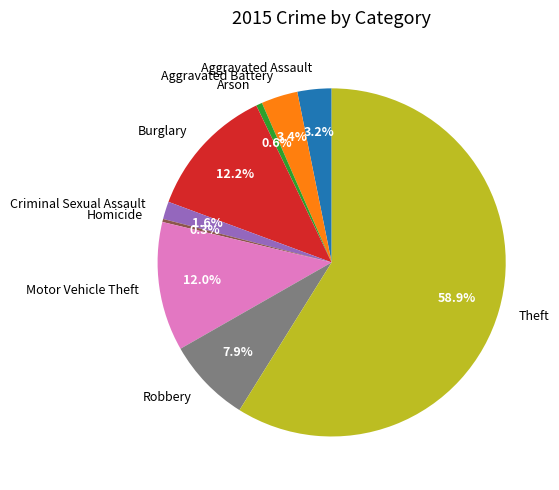

True or false: Homicide accounts for 0% of the total.

True